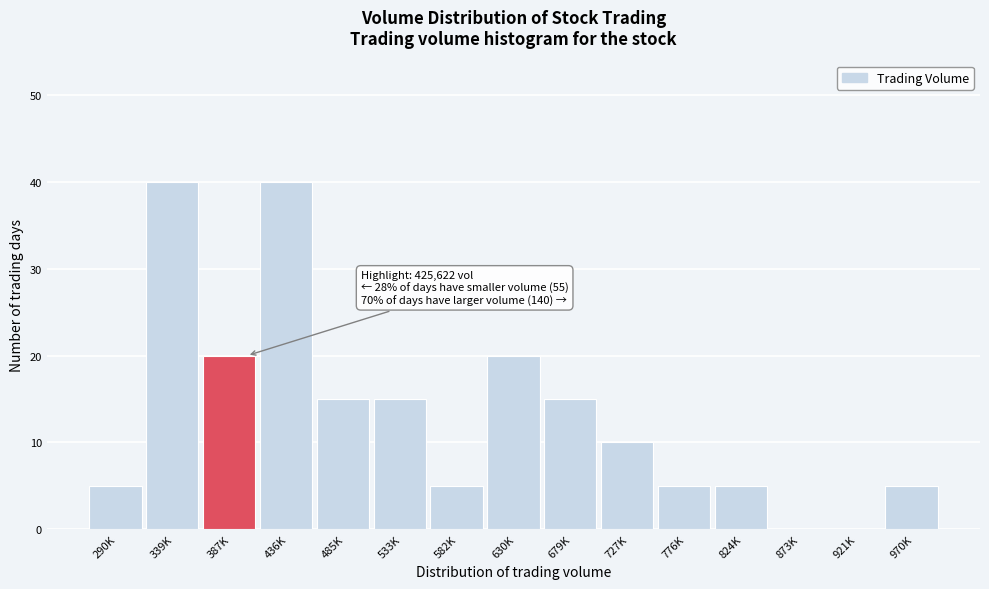

Reading left to right, extract all data points from this chart.

290K=5	339K=40	387K=20	436K=40	485K=15	533K=15	582K=5	630K=20	679K=15	727K=10	776K=5	824K=5	873K=0	921K=0	970K=5